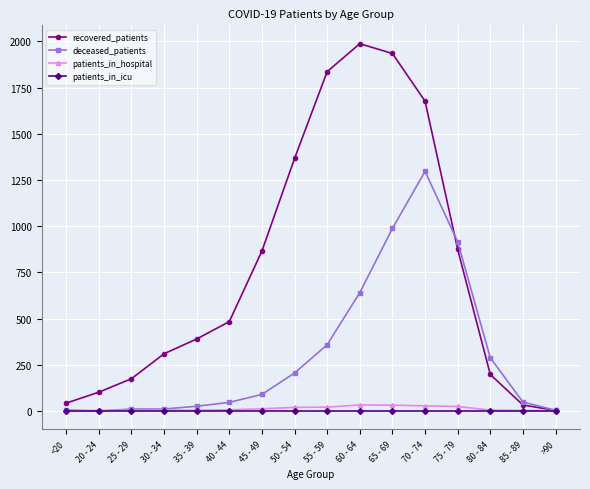

Which series changed the most between 40 - 44 and 45 - 49?

recovered_patients